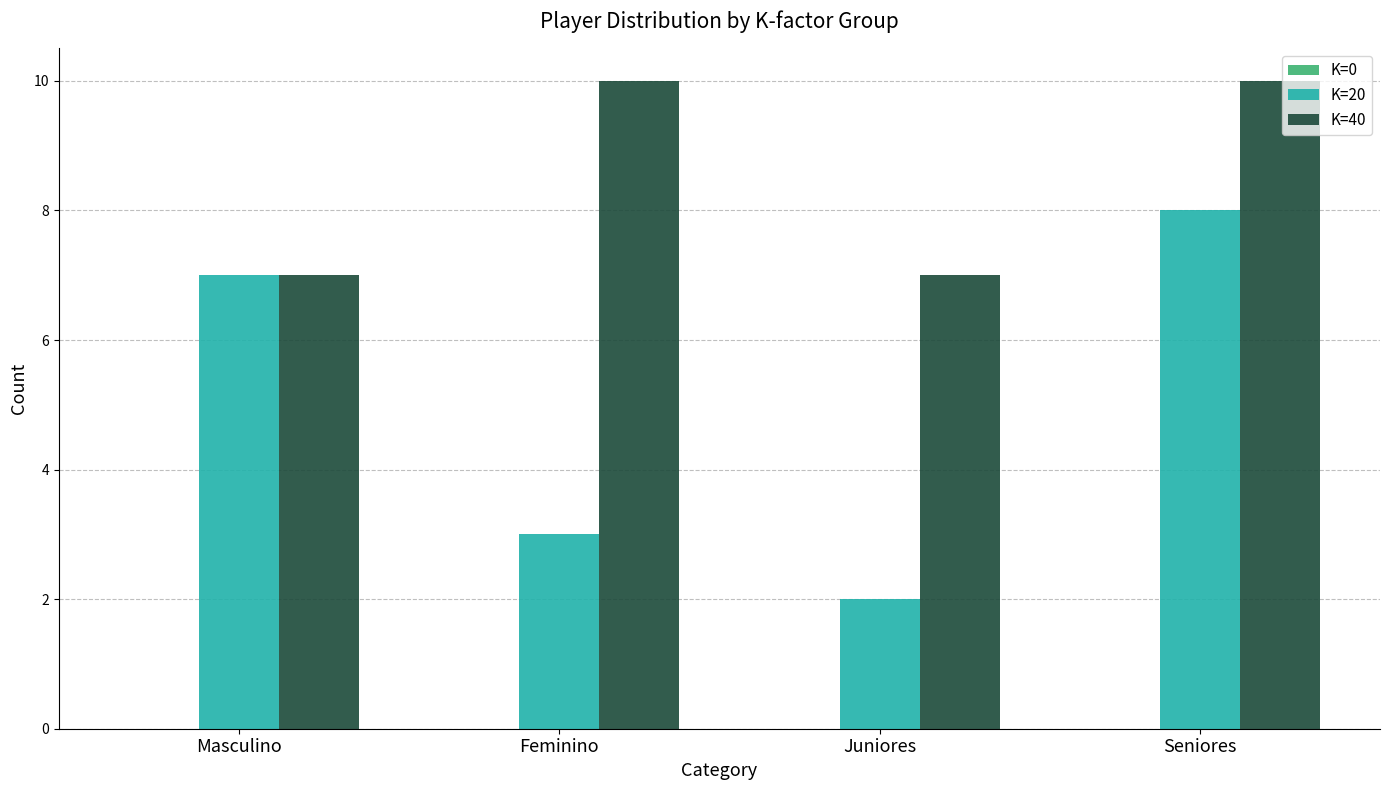

The value of K=20 at Juniores is 1. True or false?

False